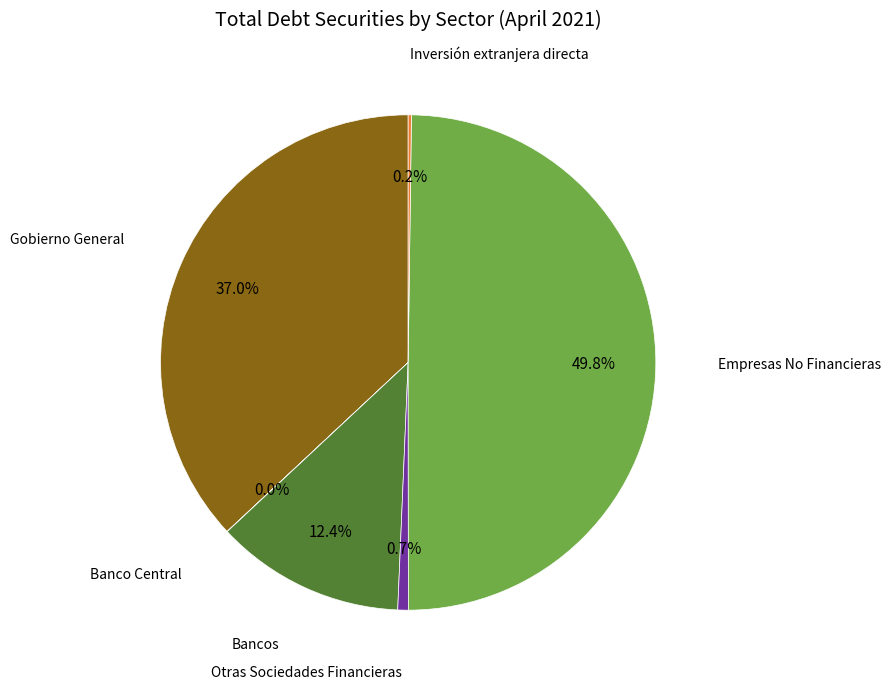

Between Gobierno General and Otras Sociedades Financieras, which is larger?

Gobierno General